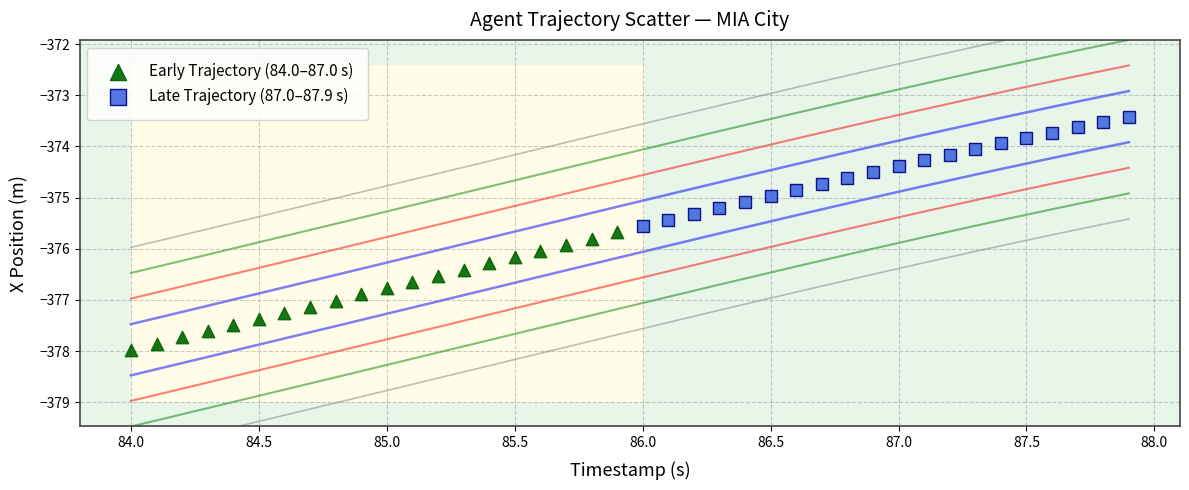

Which series reaches the minimum Y coordinate?

Early Trajectory (84.0–87.0 s)